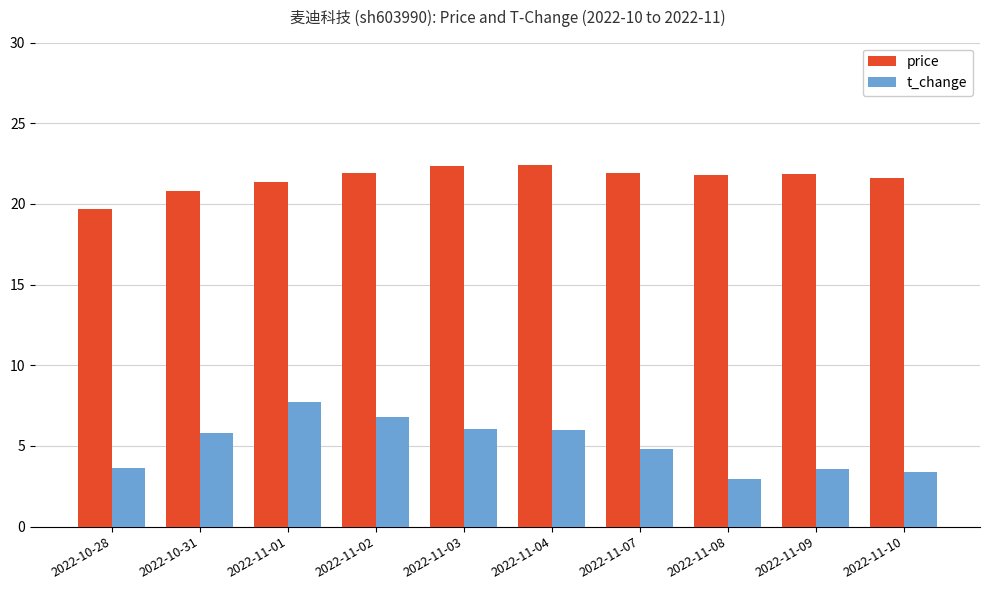

What is the difference between the highest and lowest values at 2022-11-09?

18.3